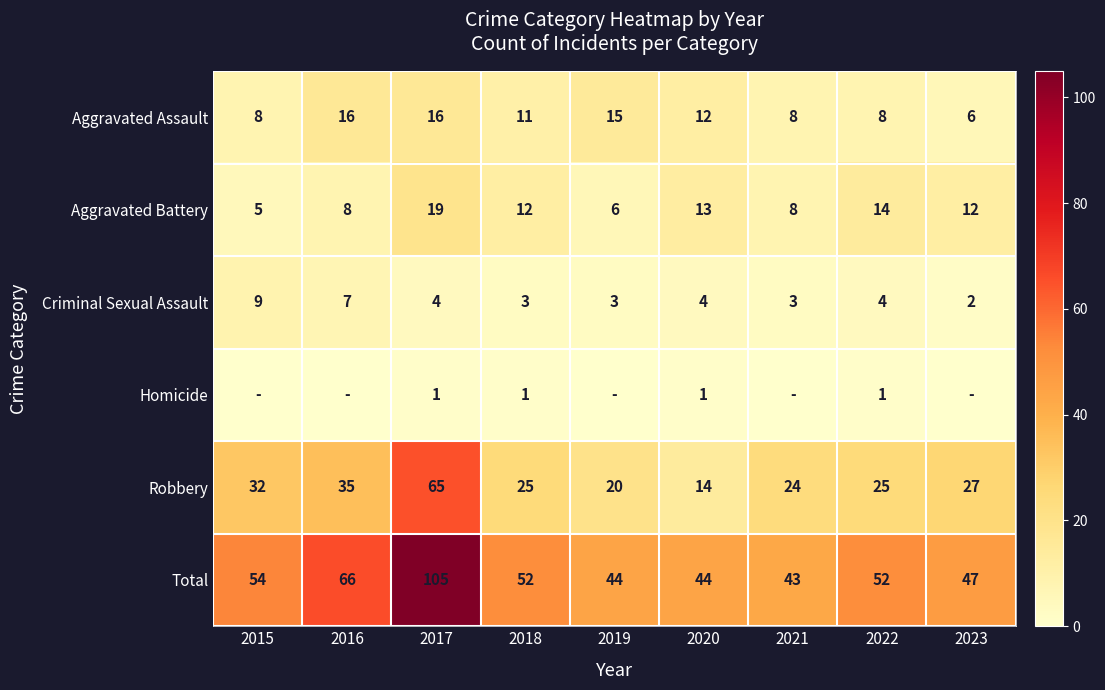

Count the number of categories in the chart.

9